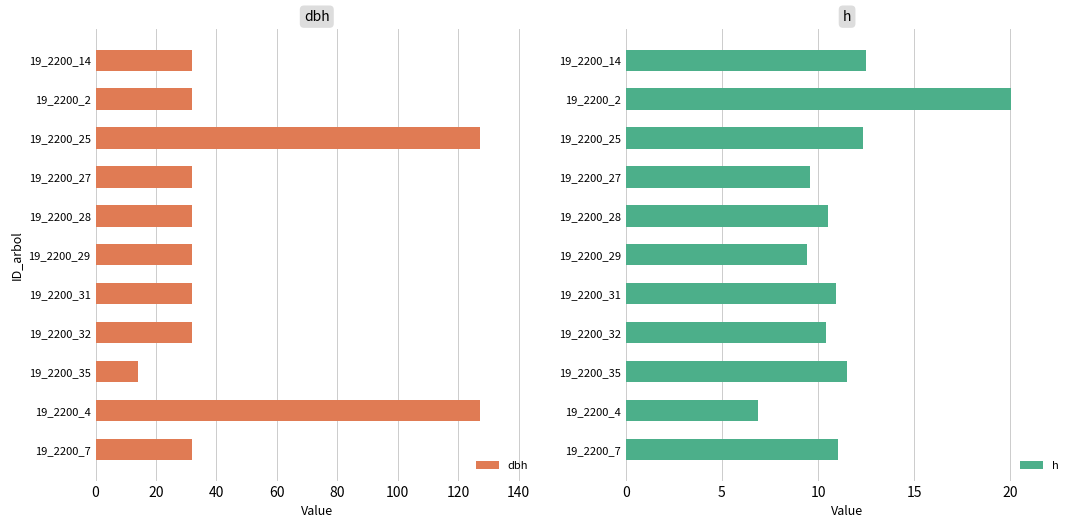

What value does the h series have at 19_2200_14?

12.5